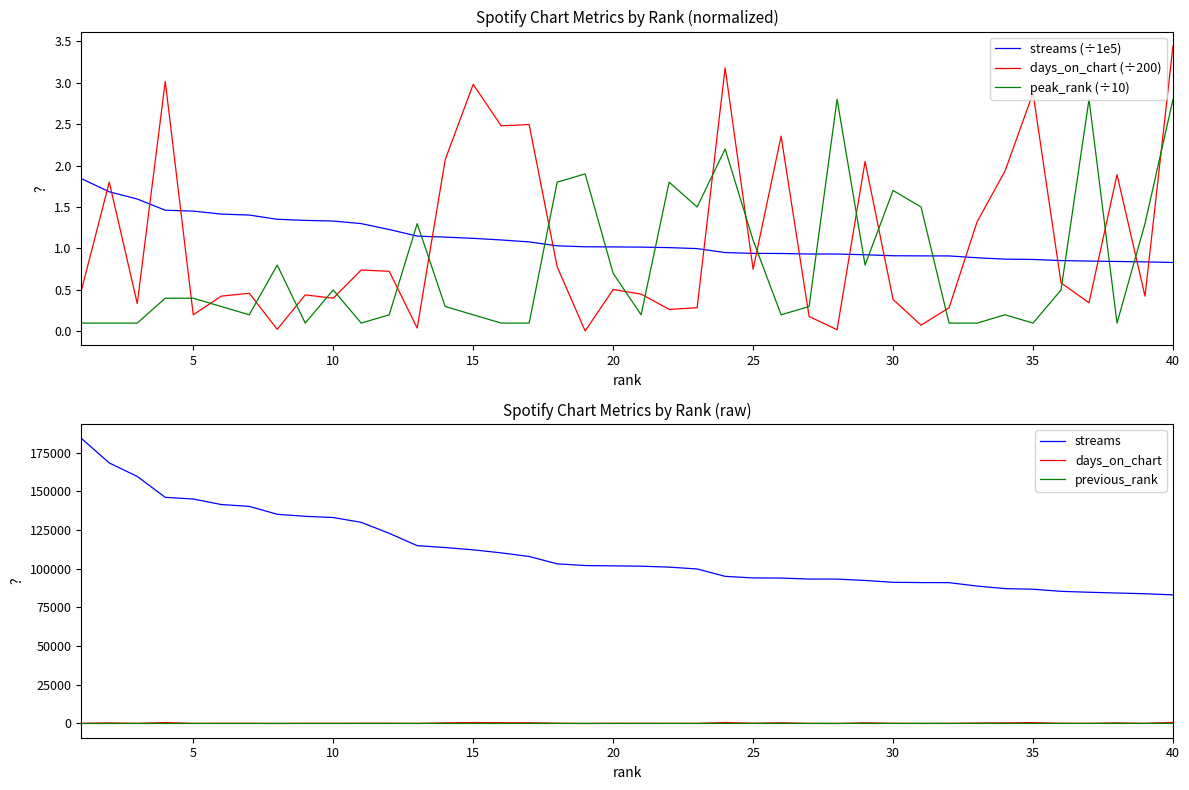

What is the difference between the second highest and second lowest values in the streams (÷1e5) series?

0.8